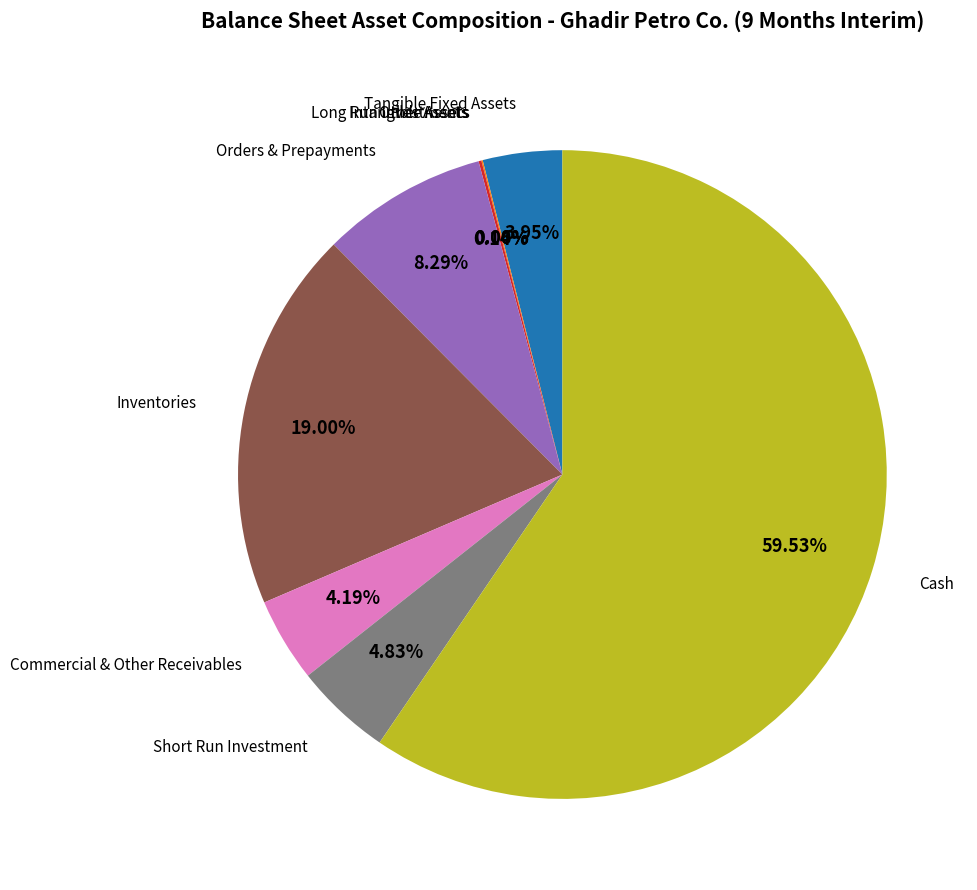

What is the largest slice in the pie chart?

Cash